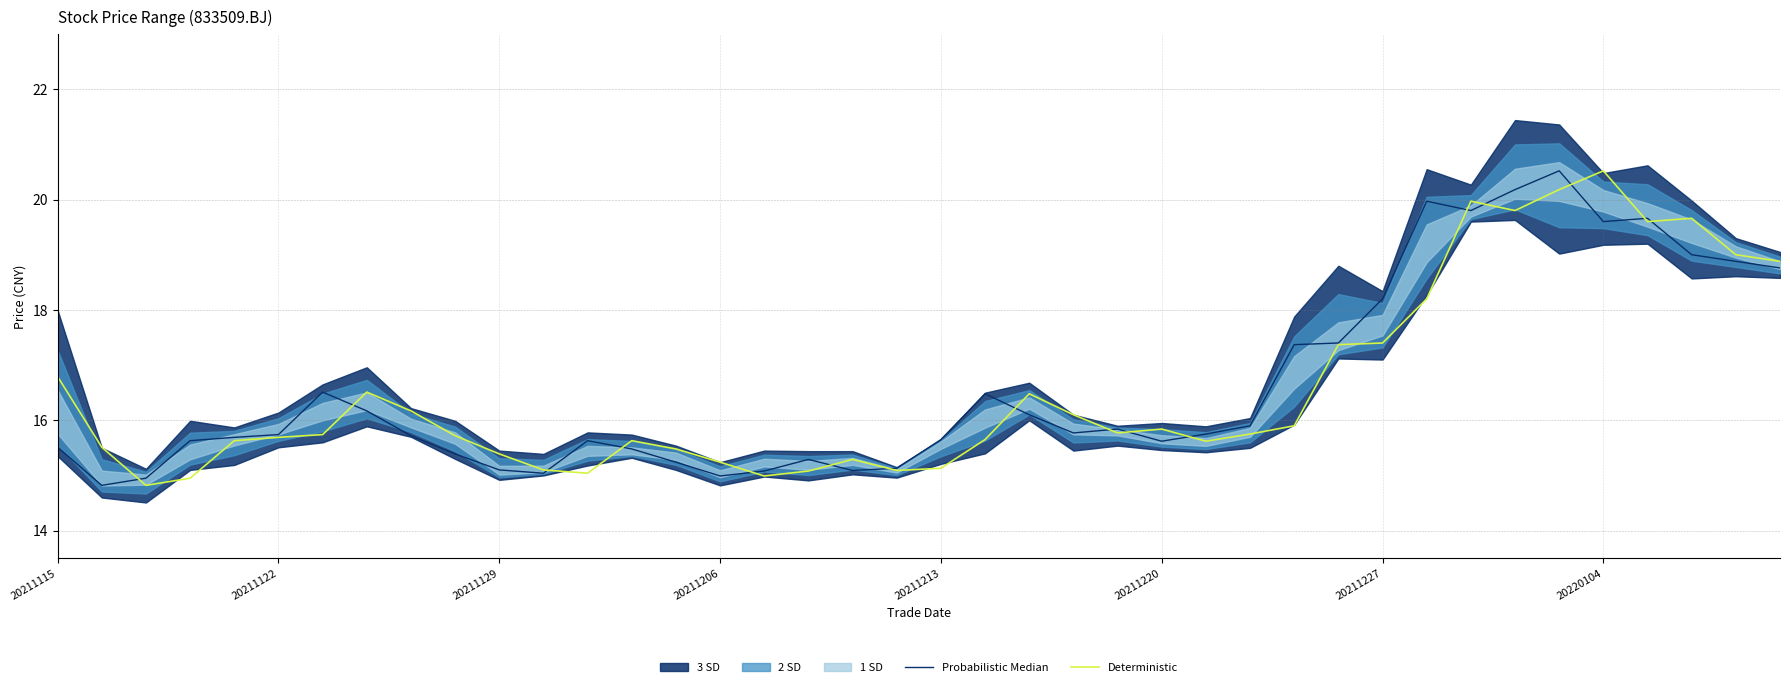

At which label does Deterministic reach its peak?

20220104